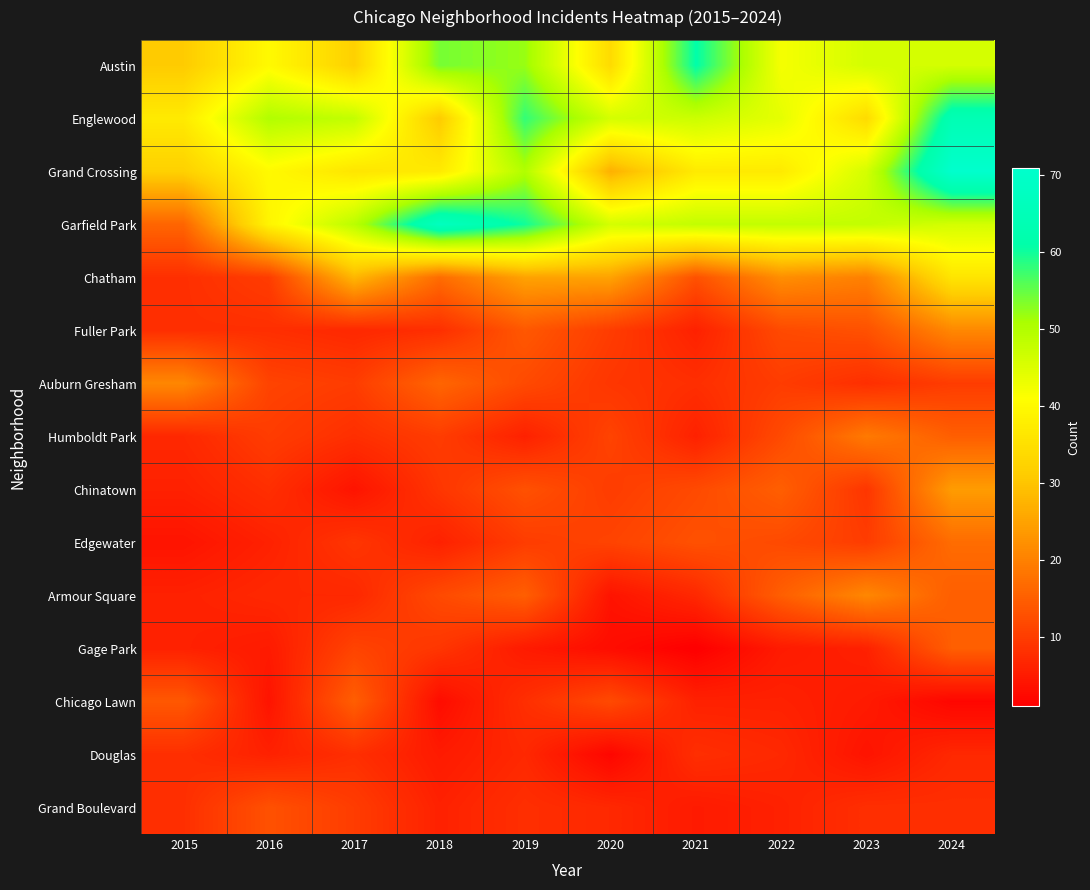

Reading left to right, what are all the values shown in this chart?

Austin: 2015=31	2016=40	2017=32	2018=54	2019=52	2020=34	2021=61	2022=42	2023=46	2024=46
Englewood: 2015=37	2016=50	2017=48	2018=31	2019=58	2020=46	2021=47	2022=44	2023=34	2024=64
Grand Crossing: 2015=32	2016=40	2017=36	2018=37	2019=50	2020=27	2021=37	2022=37	2023=46	2024=71
Garfield Park: 2015=16	2016=39	2017=49	2018=67	2019=60	2020=46	2021=48	2022=48	2023=48	2024=46
Chatham: 2015=8	2016=10	2017=28	2018=17	2019=25	2020=25	2021=13	2022=22	2023=20	2024=36
Fuller Park: 2015=8	2016=8	2017=7	2018=8	2019=14	2020=10	2021=6	2022=12	2023=13	2024=21
Auburn Gresham: 2015=21	2016=11	2017=10	2018=16	2019=12	2020=9	2021=8	2022=10	2023=8	2024=10
Humboldt Park: 2015=7	2016=10	2017=8	2018=10	2019=6	2020=11	2021=6	2022=12	2023=19	2024=15
Chinatown: 2015=6	2016=8	2017=4	2018=9	2019=13	2020=10	2021=12	2022=15	2023=9	2024=24
Edgewater: 2015=4	2016=6	2017=9	2018=6	2019=10	2020=11	2021=13	2022=12	2023=10	2024=17
Armour Square: 2015=6	2016=7	2017=7	2018=12	2019=15	2020=4	2021=7	2022=15	2023=21	2024=15
Gage Park: 2015=6	2016=5	2017=11	2018=9	2019=5	2020=3	2021=1	2022=5	2023=6	2024=15
Chicago Lawn: 2015=14	2016=4	2017=15	2018=3	2019=8	2020=12	2021=6	2022=6	2023=5	2024=2
Douglas: 2015=8	2016=6	2017=8	2018=5	2019=7	2020=2	2021=8	2022=7	2023=4	2024=7
Grand Boulevard: 2015=8	2016=13	2017=10	2018=6	2019=8	2020=7	2021=5	2022=6	2023=8	2024=8